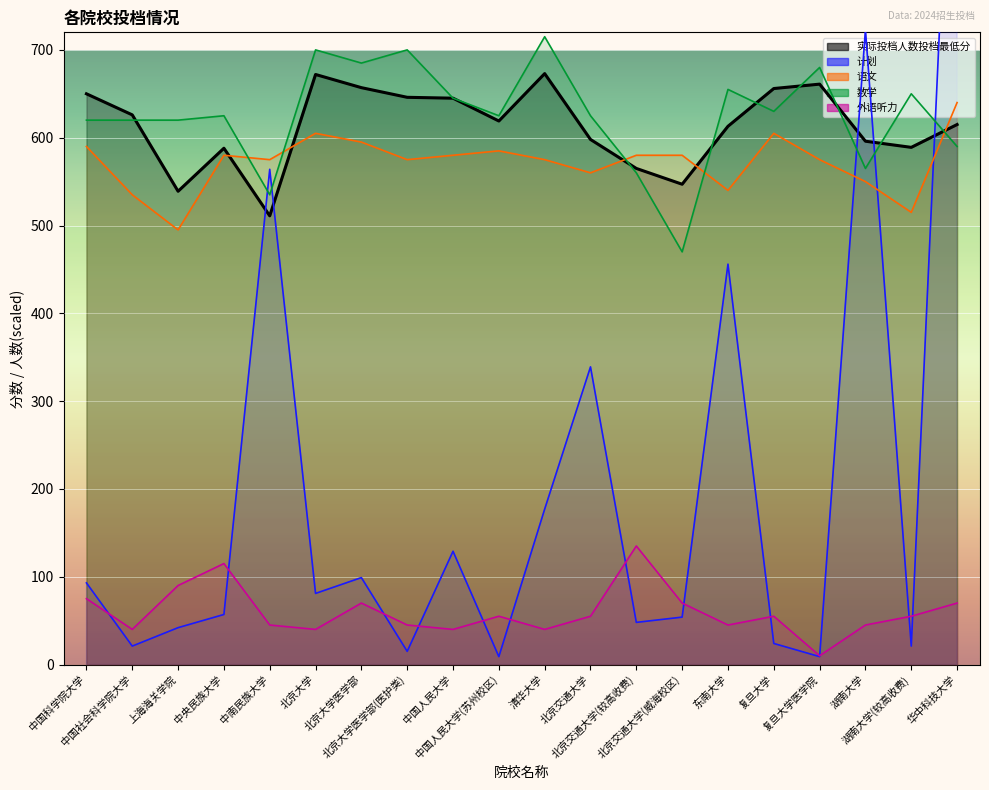

Which series has the largest range (max minus min)?

计划